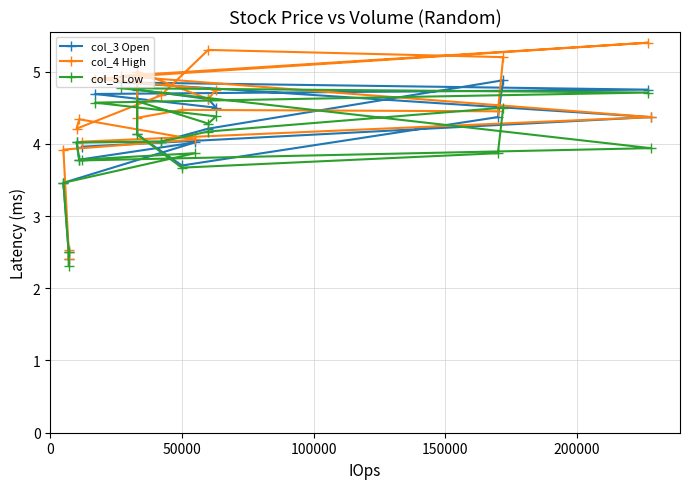

What are all the series names shown in the legend?

col_3 Open, col_4 High, col_5 Low